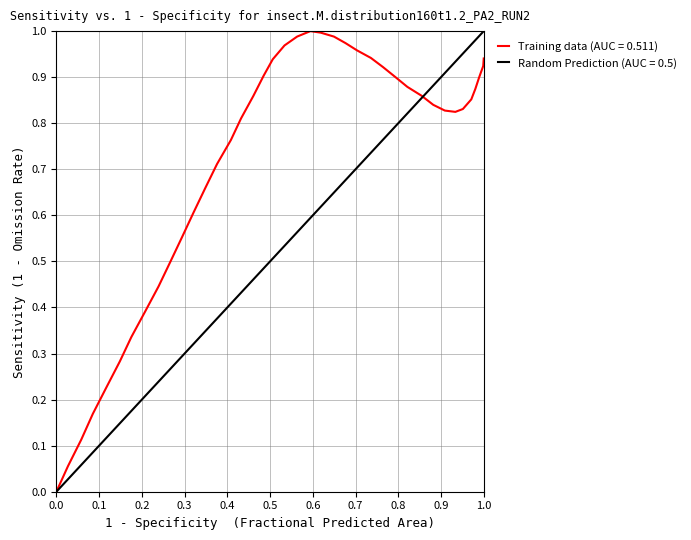

How many points are higher than both their immediate neighbors (excluding endpoints)?

1